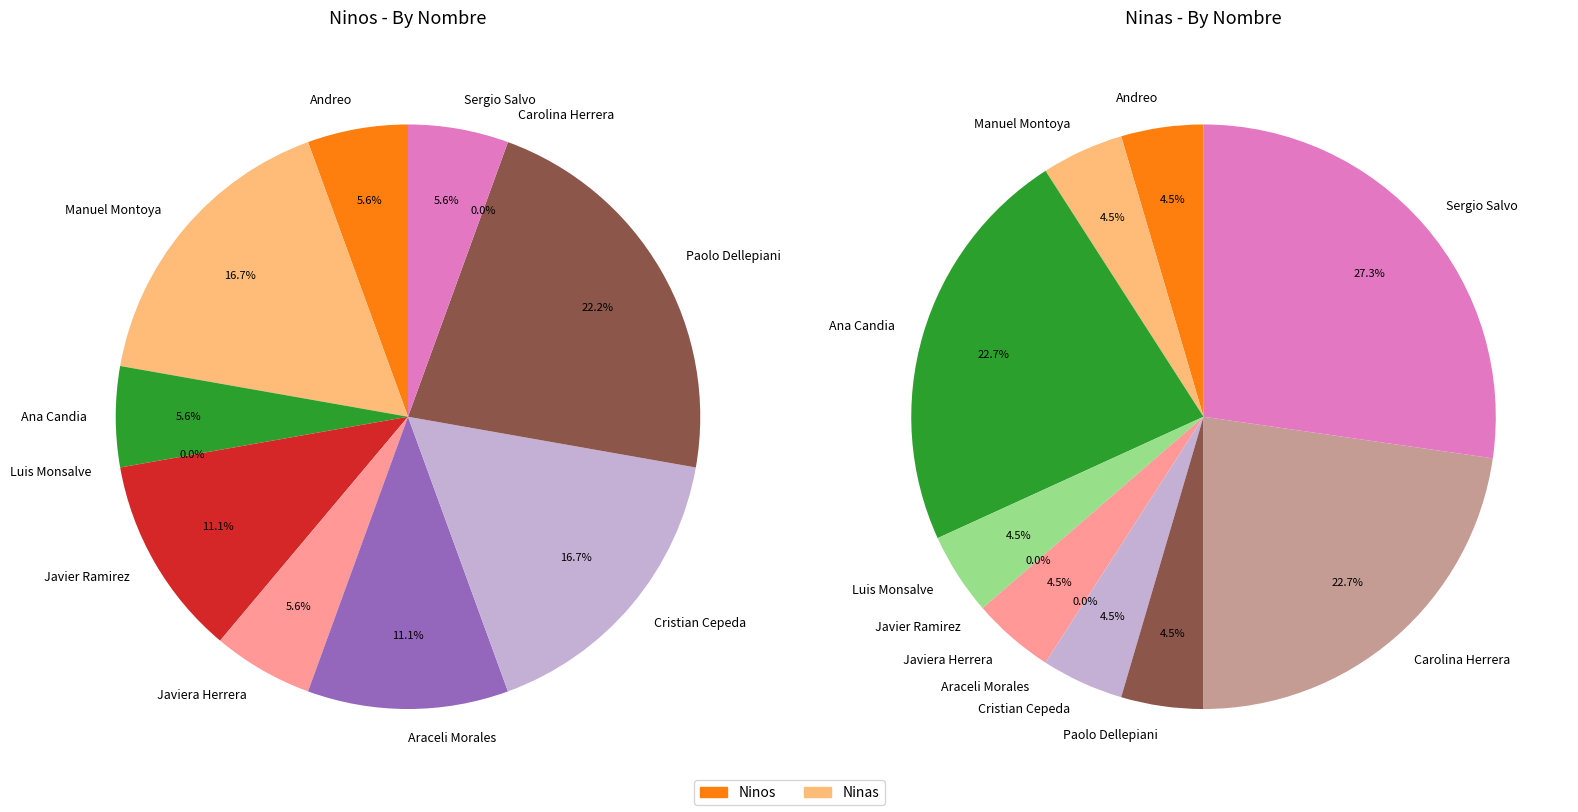

Which category has the smallest portion of the pie?

Luis Monsalve